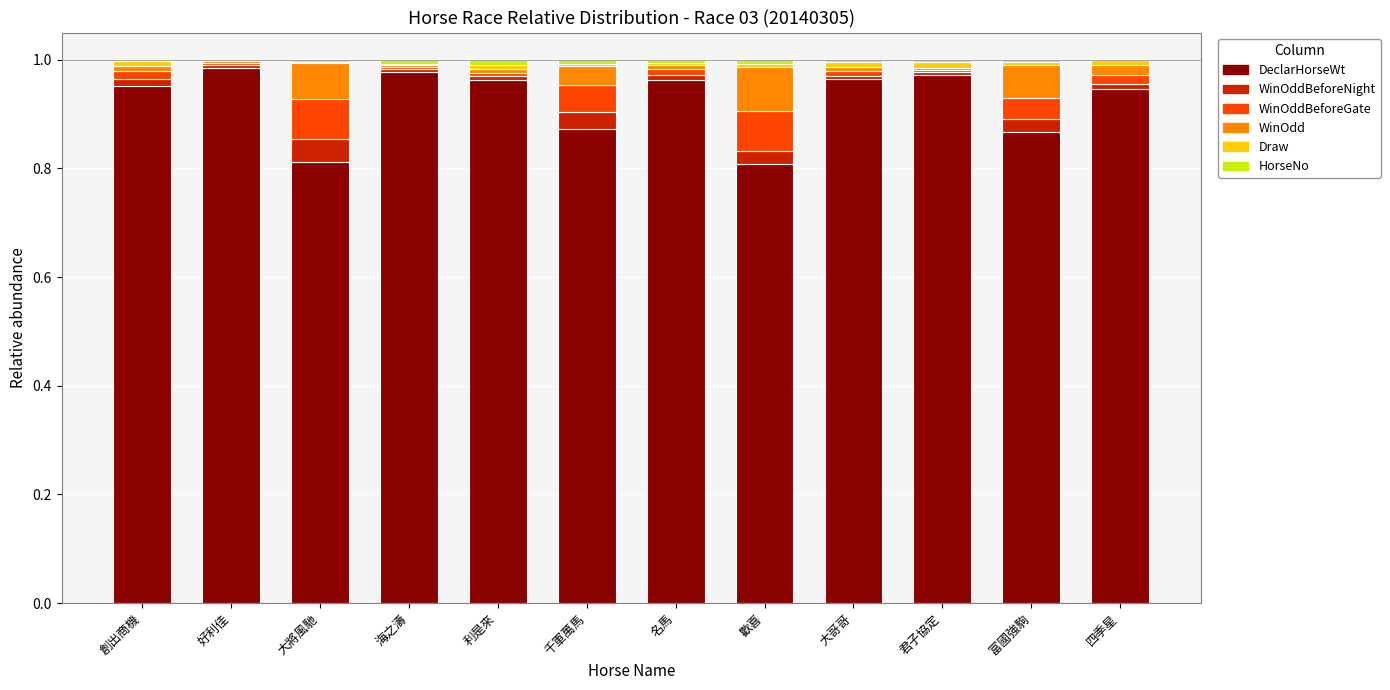

Is it true that DeclarHorseWt equals 1.4 at 富國強駒?

False